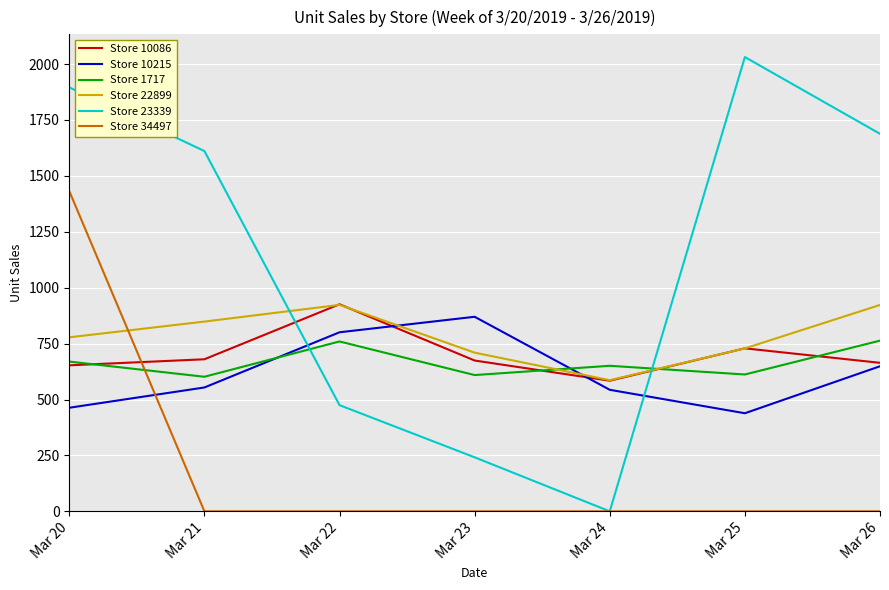

What is the total value across all series at Mar 26?

4687.0